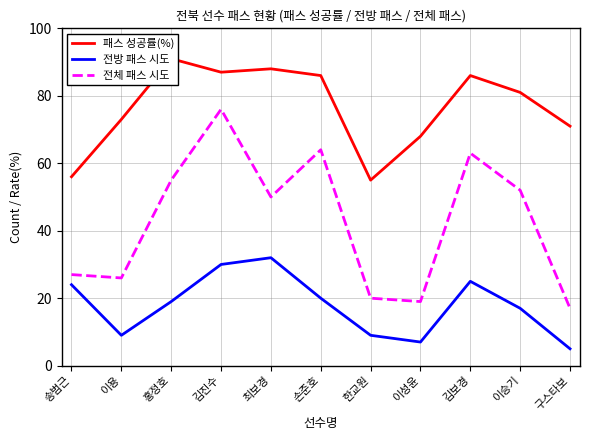

How many values in the 전체 패스 시도 series are below 50?

5